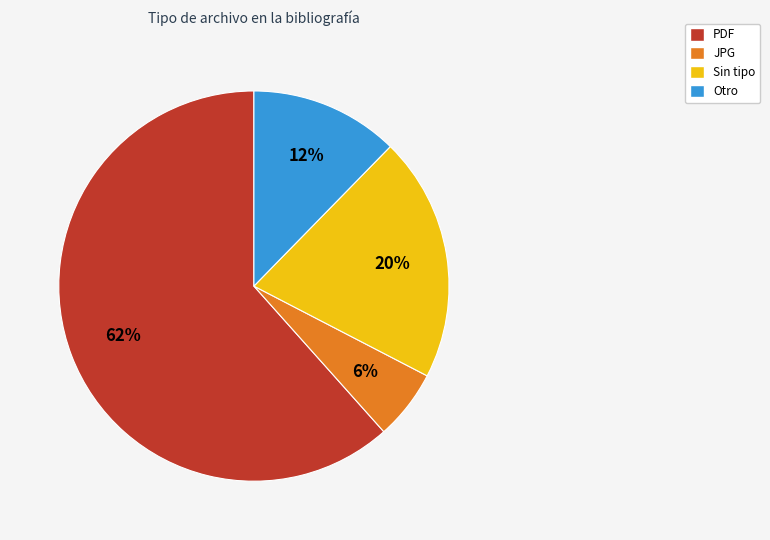

To the nearest percent, what is the average slice percentage?

25%